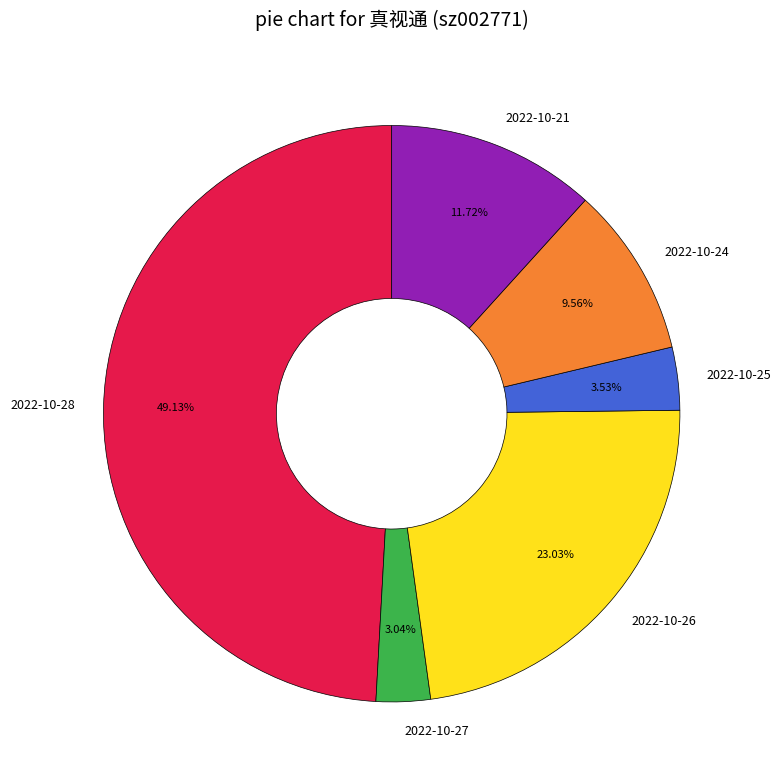

Does any single category account for the majority?

No